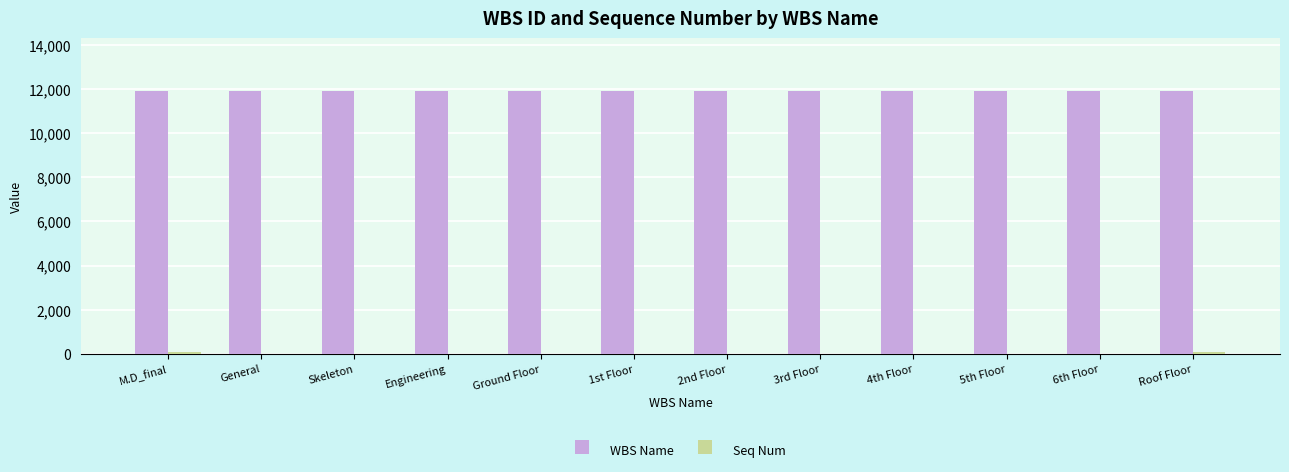

Which series has the largest total across all categories?

WBS Name